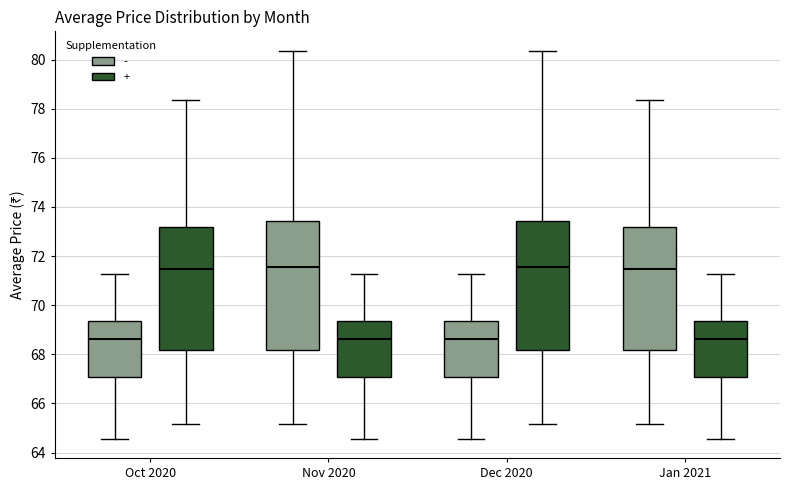

Where does the lower whisker of the box for Nov 2020 (+) end on the y-axis? The values are not printed on the chart, so give them approximately, as read against the axis.

64.6